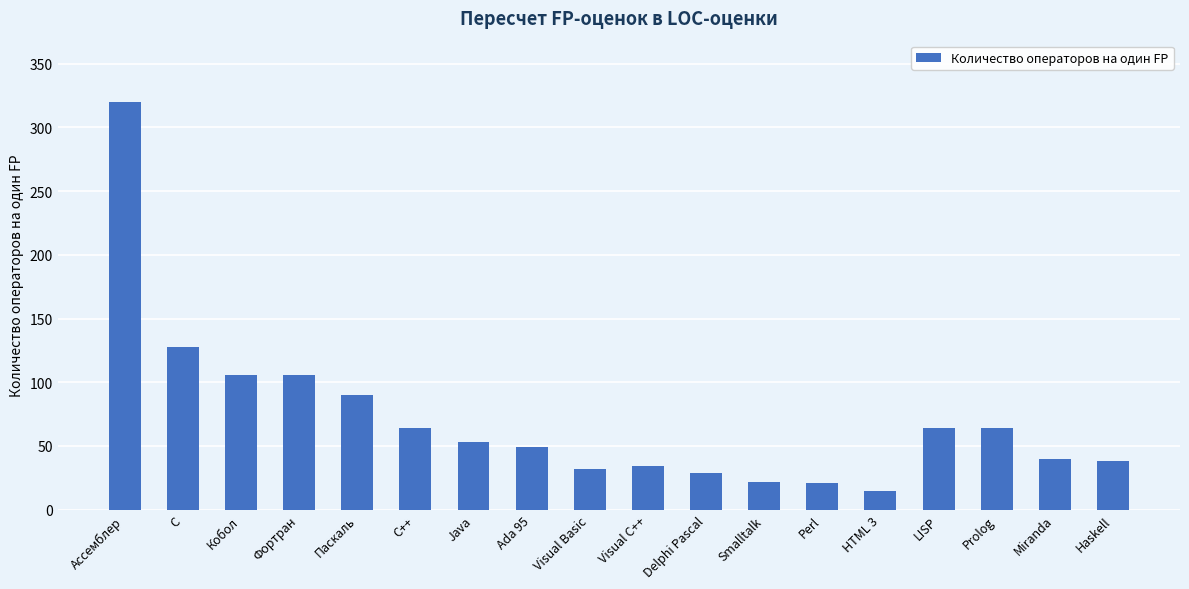

Are the bars grouped side by side (vs. stacked)?

No